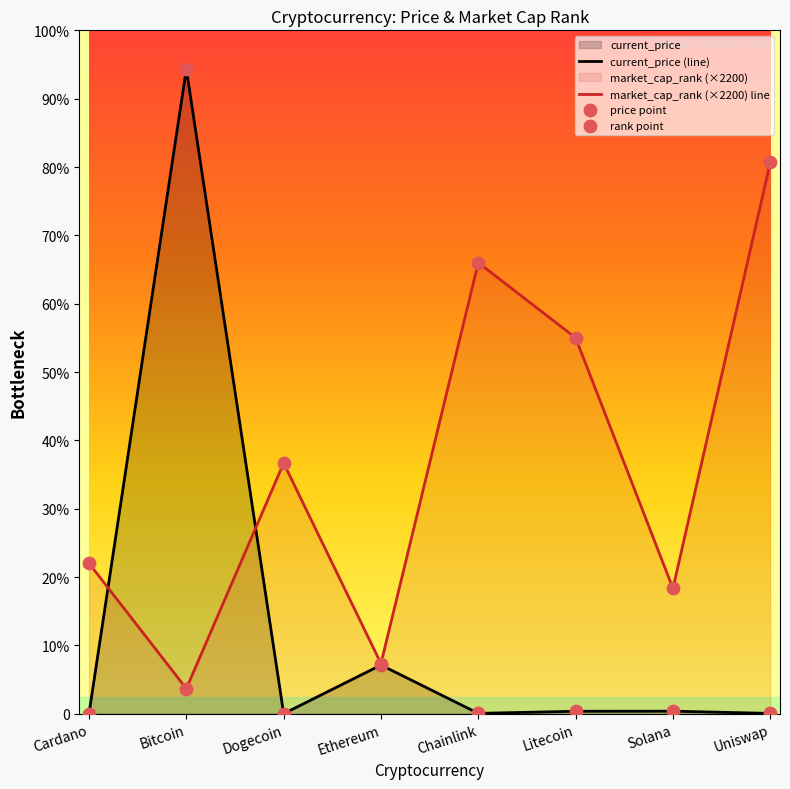

What is the total value across all series at Litecoin?

66421.8